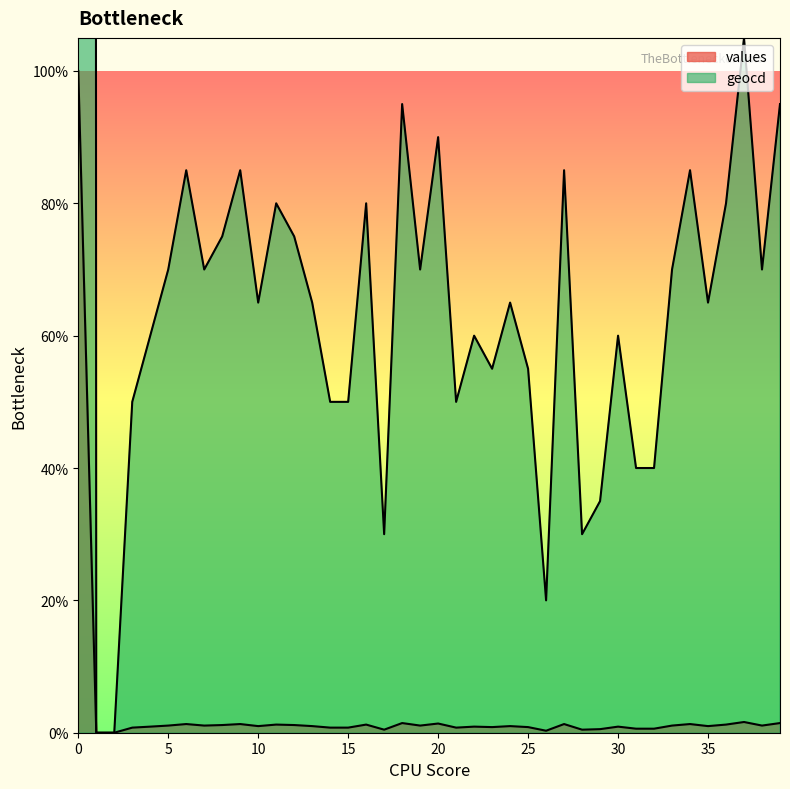

Reading left to right, extract all data points from this chart.

values: 10000	0	0	77	92	108	131	108	116	131	100	123	116	100	77	77	123	46	146	108	139	77	92	85	100	85	30	131	46	54	92	61	61	108	131	100	123	162	108	146
geocd: 646500	0	0	5000	6000	7000	8500	7000	7500	8500	6500	8000	7500	6500	5000	5000	8000	3000	9500	7000	9000	5000	6000	5500	6500	5500	2000	8500	3000	3500	6000	4000	4000	7000	8500	6500	8000	10500	7000	9500